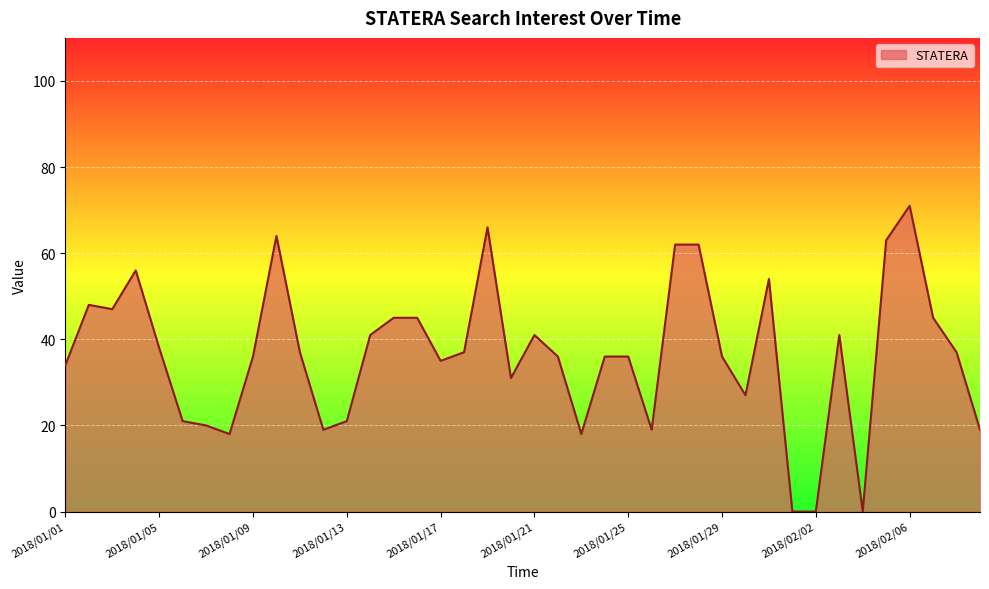

What is the difference between the maximum and minimum values?

71